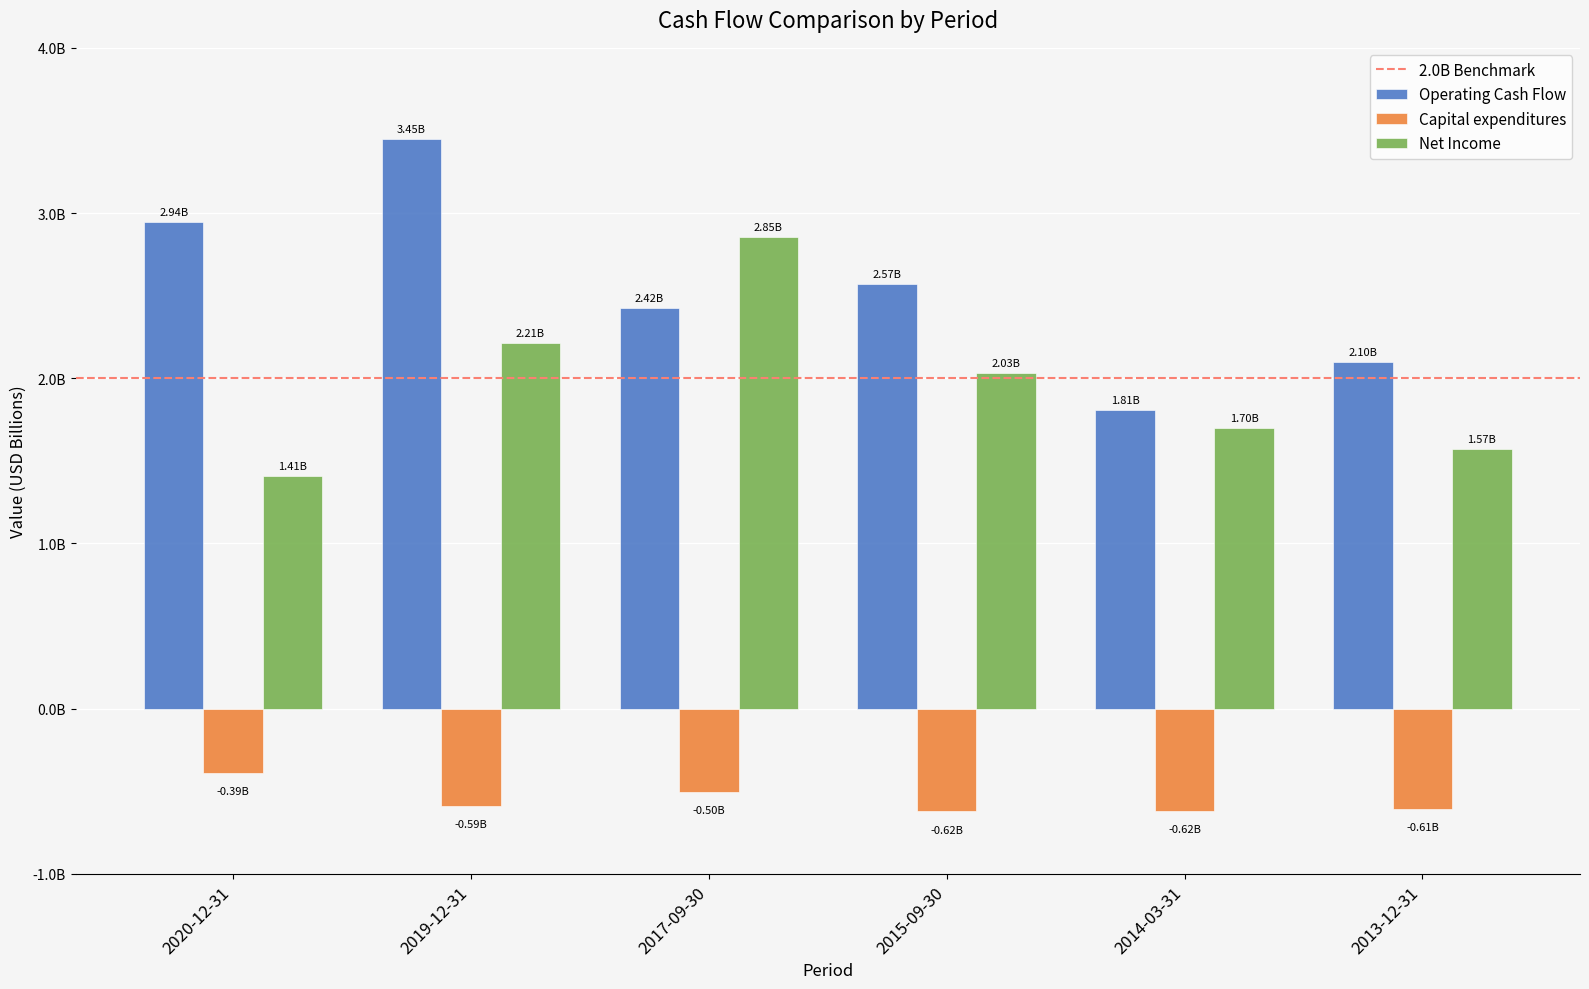

Are the bars grouped side by side (vs. stacked)?

Yes